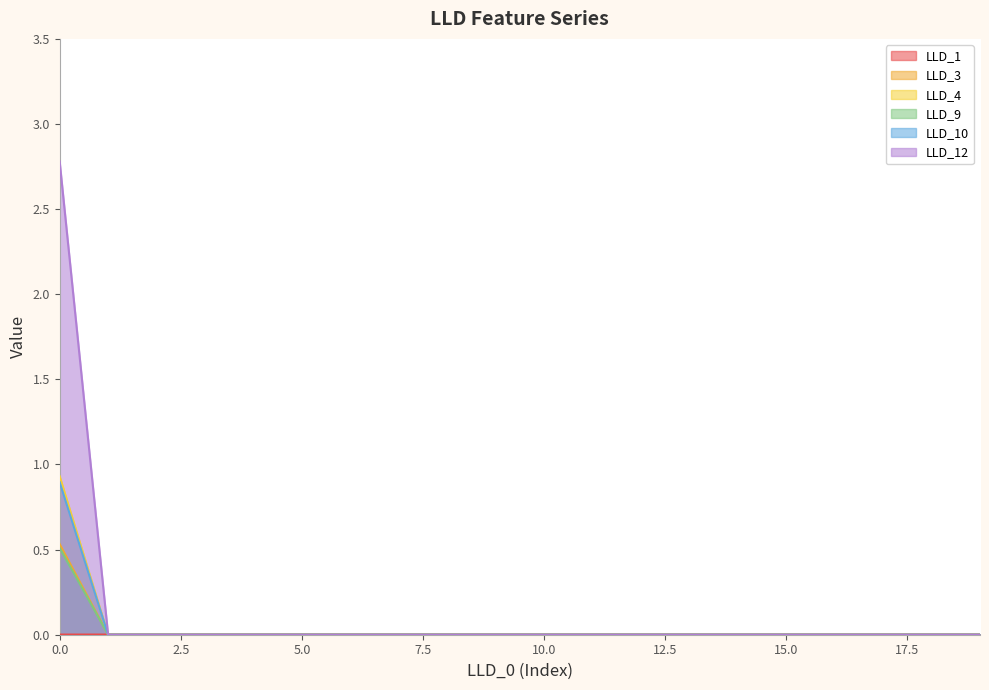

Between 4 and 18, which series saw the biggest shift?

LLD_1